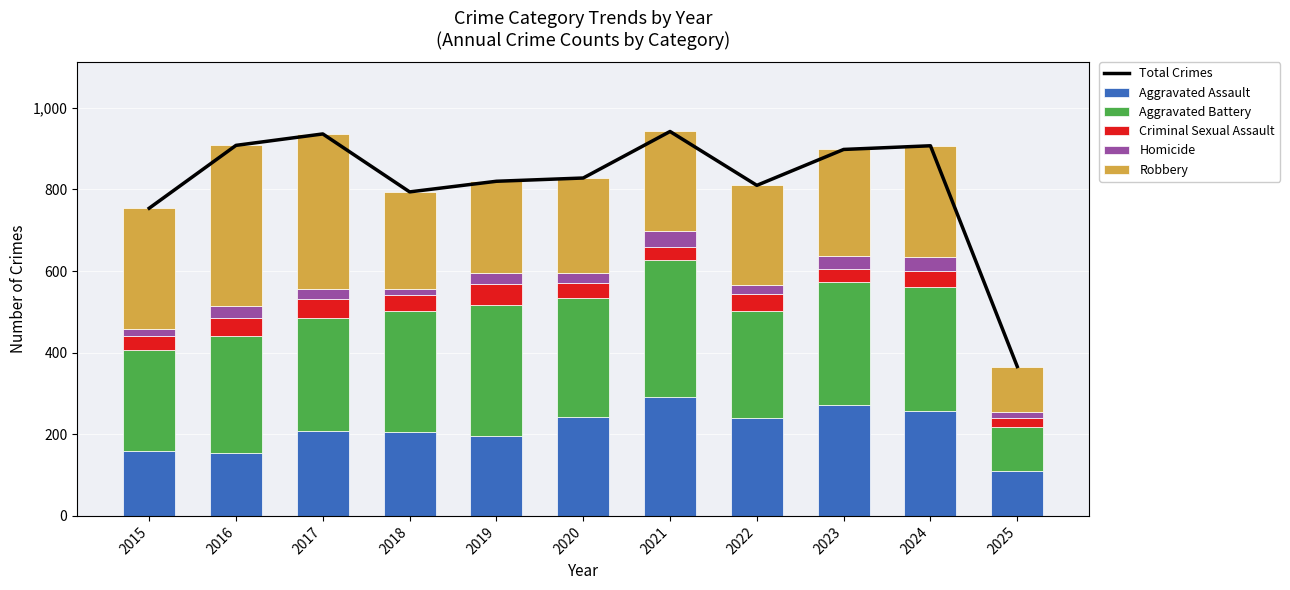

Reading left to right, list all the values displayed in this chart.

Total Crimes: 2015=754	2016=908	2017=936	2018=794	2019=820	2020=828	2021=942	2022=810	2023=898	2024=907	2025=366
Aggravated Assault: 2015=160	2016=154	2017=207	2018=206	2019=197	2020=242	2021=292	2022=239	2023=272	2024=258	2025=110
Aggravated Battery: 2015=246	2016=288	2017=277	2018=296	2019=321	2020=293	2021=335	2022=263	2023=300	2024=304	2025=108
Criminal Sexual Assault: 2015=34	2016=43	2017=47	2018=40	2019=51	2020=36	2021=33	2022=42	2023=34	2024=39	2025=23
Homicide: 2015=17	2016=29	2017=24	2018=15	2019=27	2020=24	2021=37	2022=23	2023=31	2024=34	2025=13
Robbery: 2015=297	2016=394	2017=381	2018=237	2019=224	2020=233	2021=245	2022=243	2023=261	2024=272	2025=112